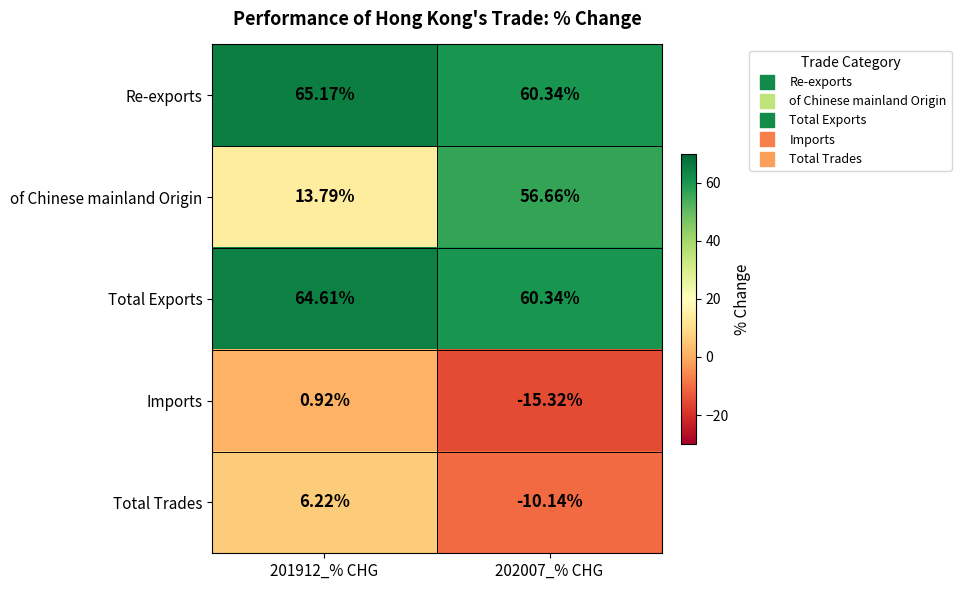

Which series changed the most between 201912_% CHG and 202007_% CHG?

of Chinese mainland Origin